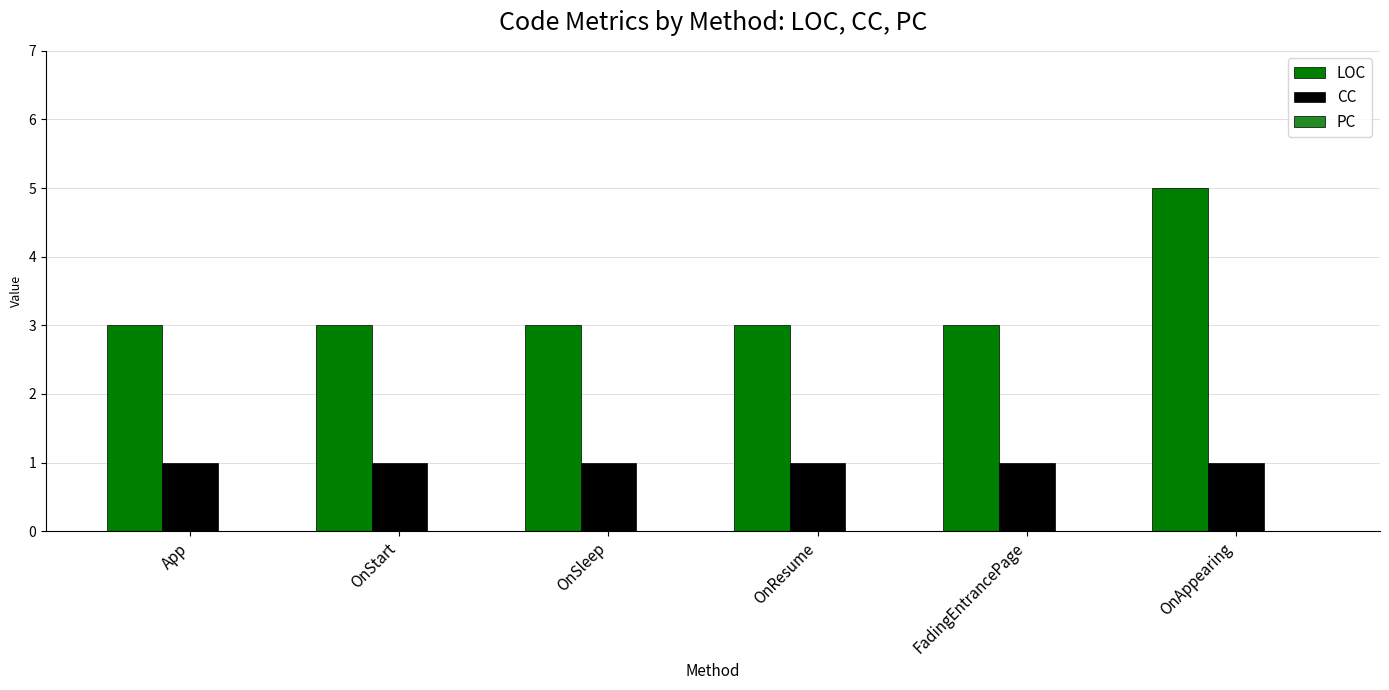

Is it true that CC equals 1 at OnSleep?

True